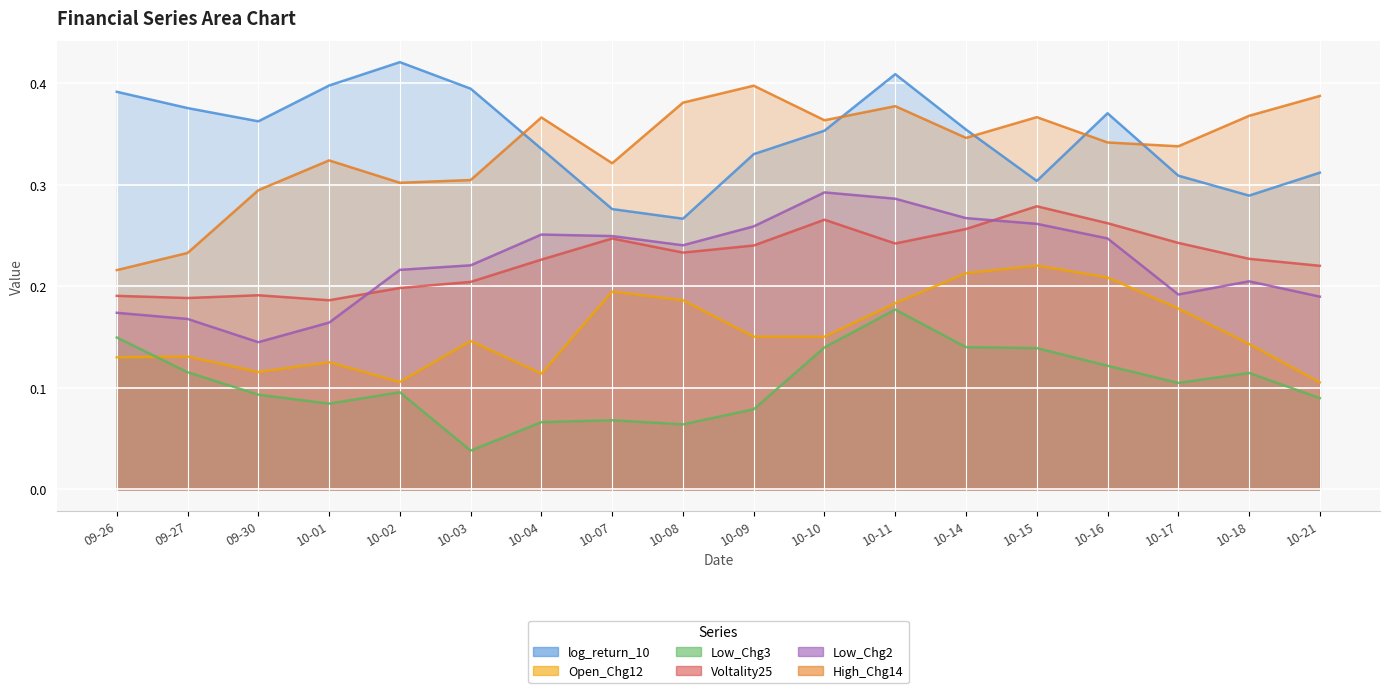

Reading left to right, extract all data points from this chart.

log_return_10: 0.4	0.4	0.4	0.4	0.4	0.4	0.3	0.3	0.3	0.3	0.4	0.4	0.4	0.3	0.4	0.3	0.3	0.3
Open_Chg12: 0.1	0.1	0.1	0.1	0.1	0.1	0.1	0.2	0.2	0.2	0.2	0.2	0.2	0.2	0.2	0.2	0.1	0.1
Low_Chg3: 0.1	0.1	0.1	0.1	0.1	0.0	0.1	0.1	0.1	0.1	0.1	0.2	0.1	0.1	0.1	0.1	0.1	0.1
Voltality25: 0.2	0.2	0.2	0.2	0.2	0.2	0.2	0.2	0.2	0.2	0.3	0.2	0.3	0.3	0.3	0.2	0.2	0.2
Low_Chg2: 0.2	0.2	0.1	0.2	0.2	0.2	0.3	0.2	0.2	0.3	0.3	0.3	0.3	0.3	0.2	0.2	0.2	0.2
High_Chg14: 0.2	0.2	0.3	0.3	0.3	0.3	0.4	0.3	0.4	0.4	0.4	0.4	0.3	0.4	0.3	0.3	0.4	0.4